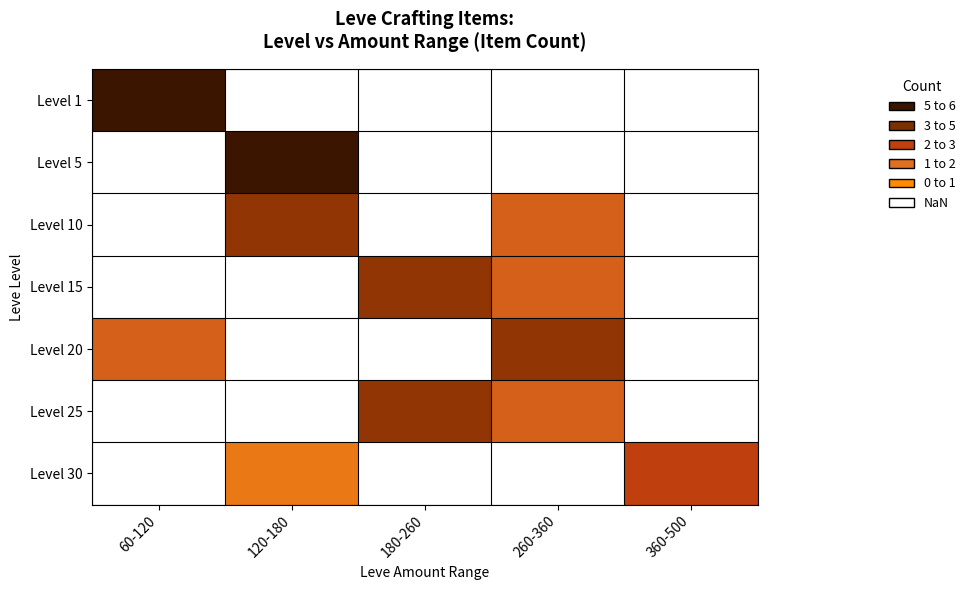

Count the number of data series in this chart.

7